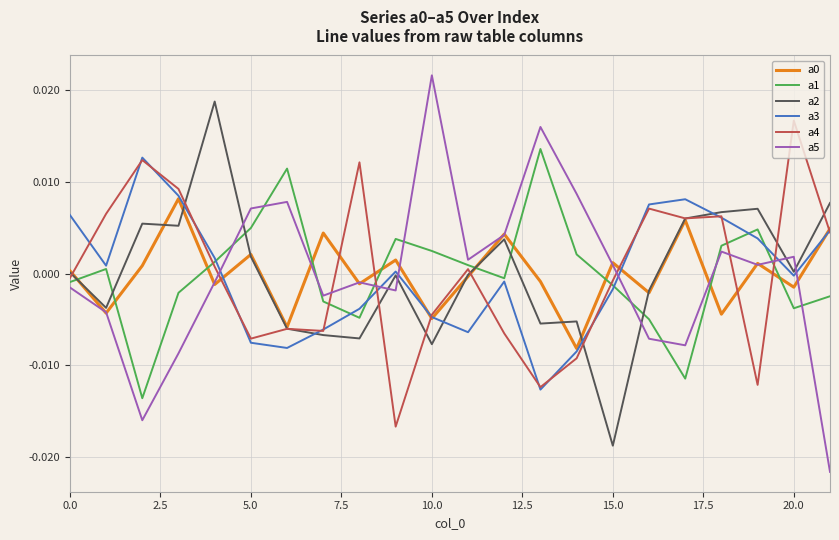

Which series has the widest spread of values?

a5